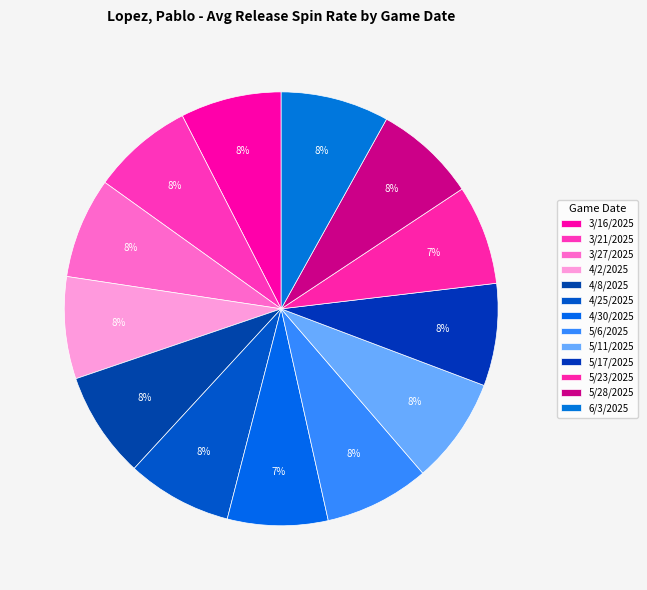

True or false: 5/28/2025 accounts for 8% of the total.

True